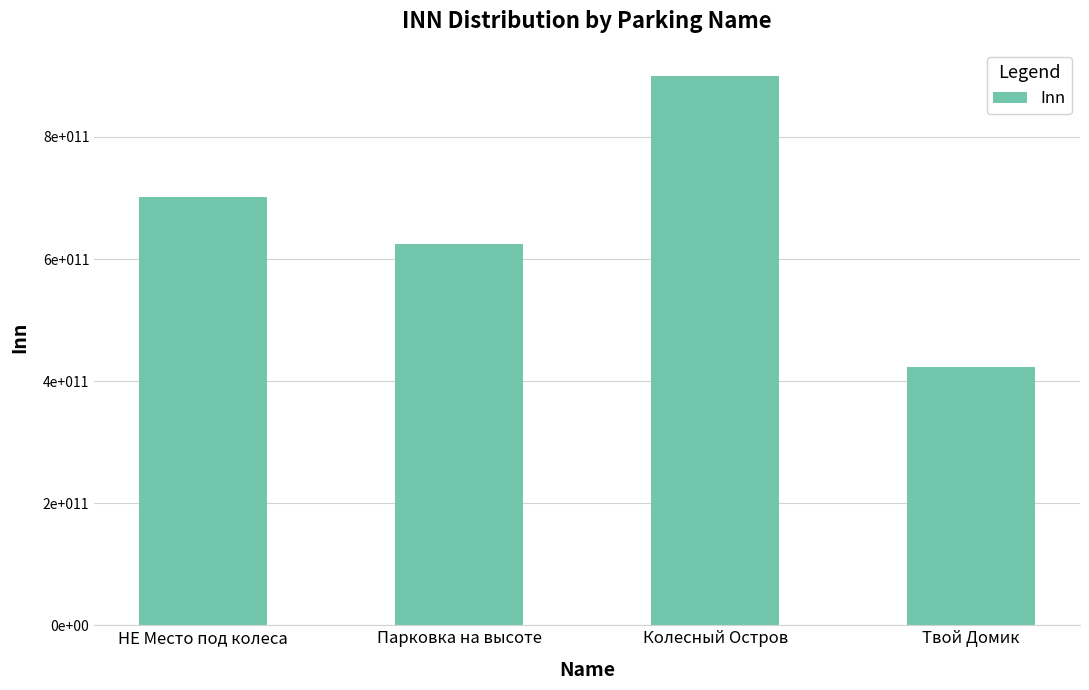

Does the chart contain any negative values?

No